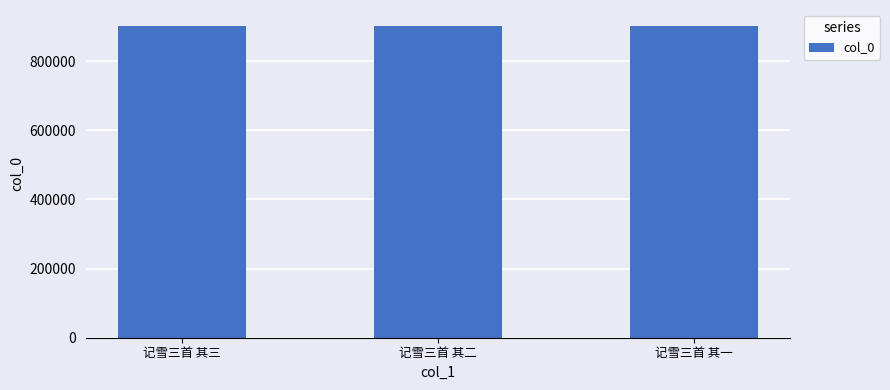

What is the sum of the values at 记雪三首 其三 and 记雪三首 其一?

1804884